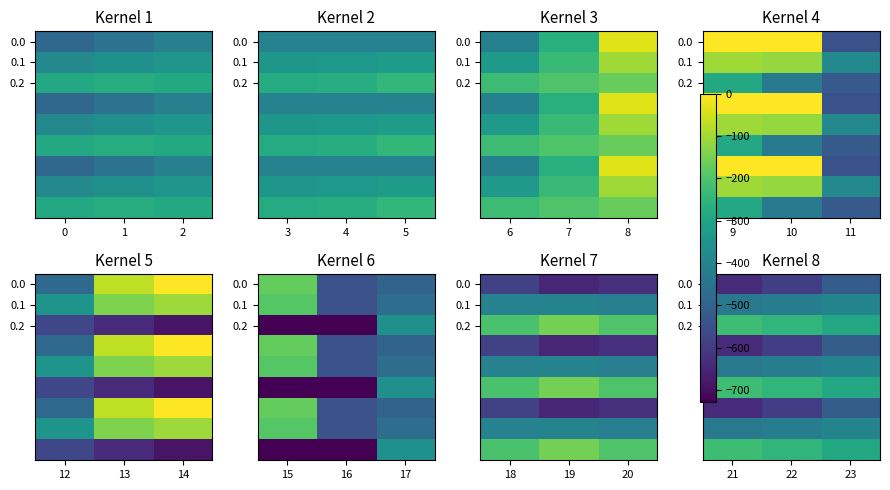

What is the difference between the 0.0 values at 23 and 21?

127.1